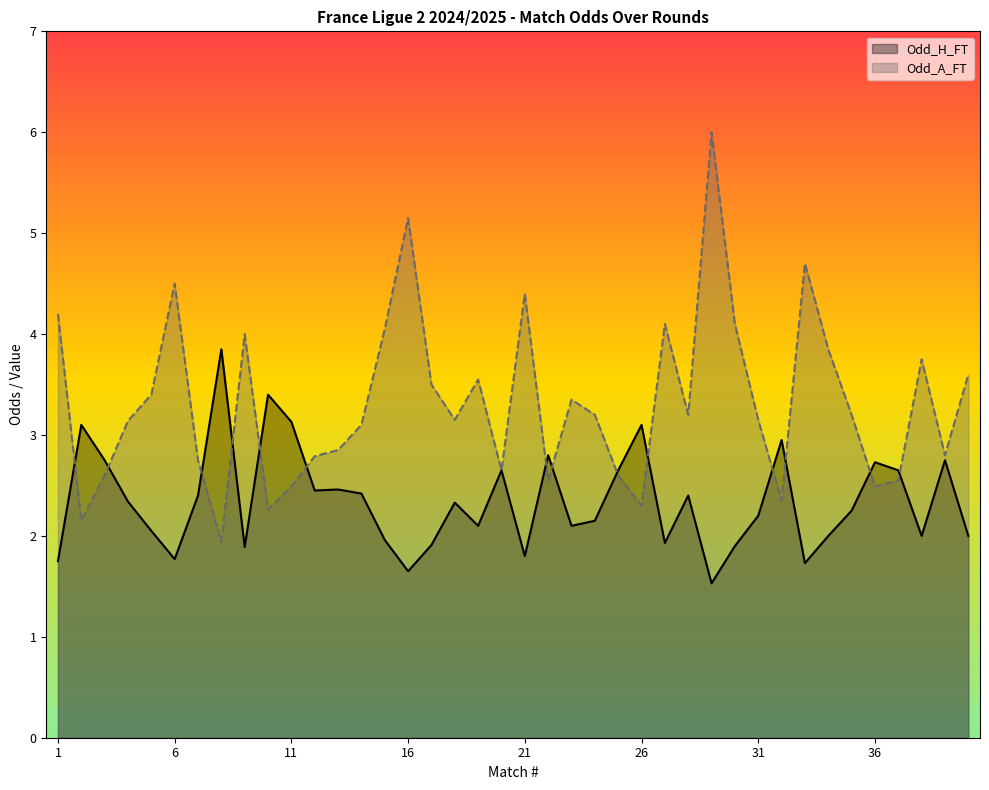

Rank the series by their maximum value, from highest to lowest.

Odd_A_FT, Odd_H_FT